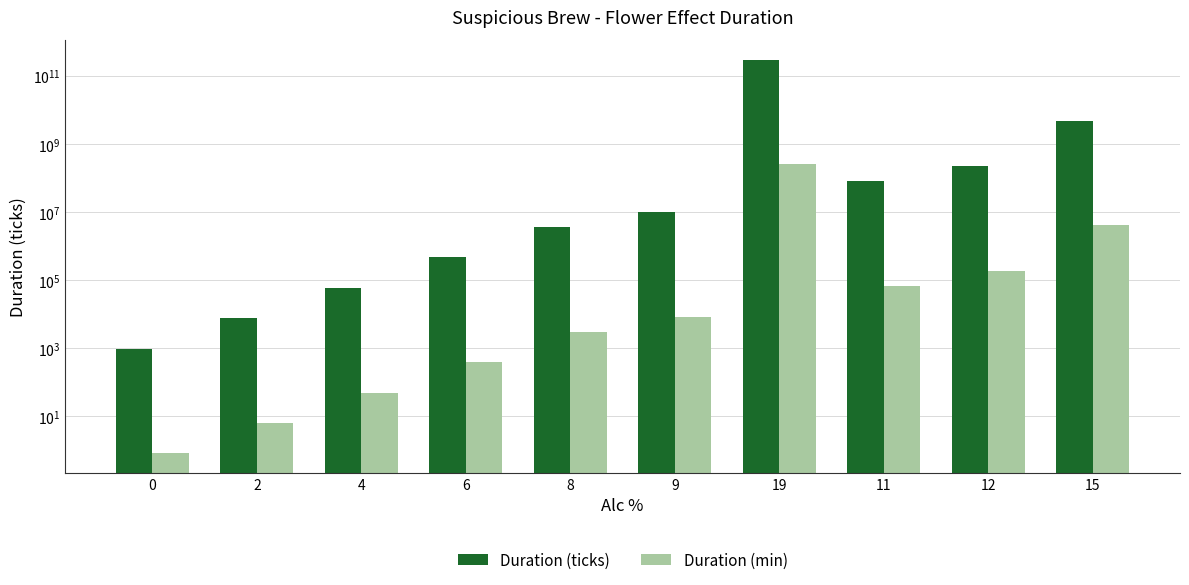

Does the chart contain any negative values?

No